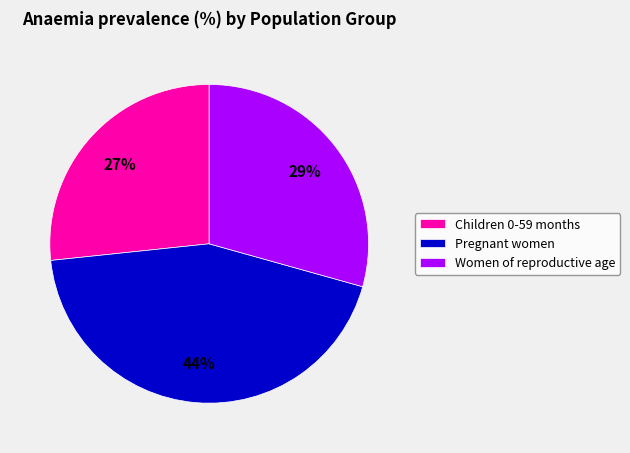

Does any single category account for the majority?

No